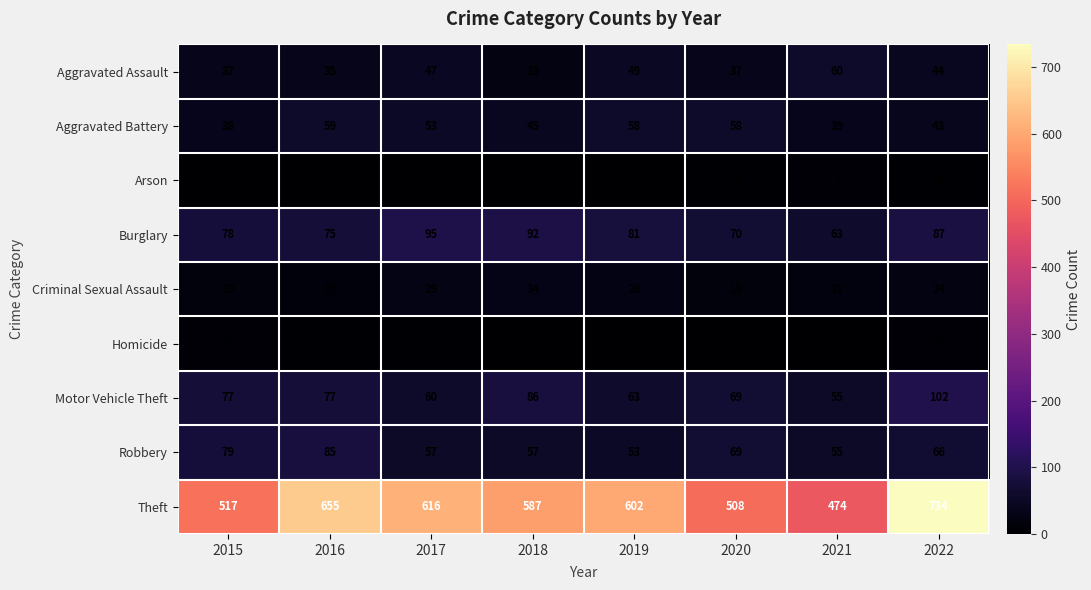

The value of Theft at 2020 is 508. True or false?

True